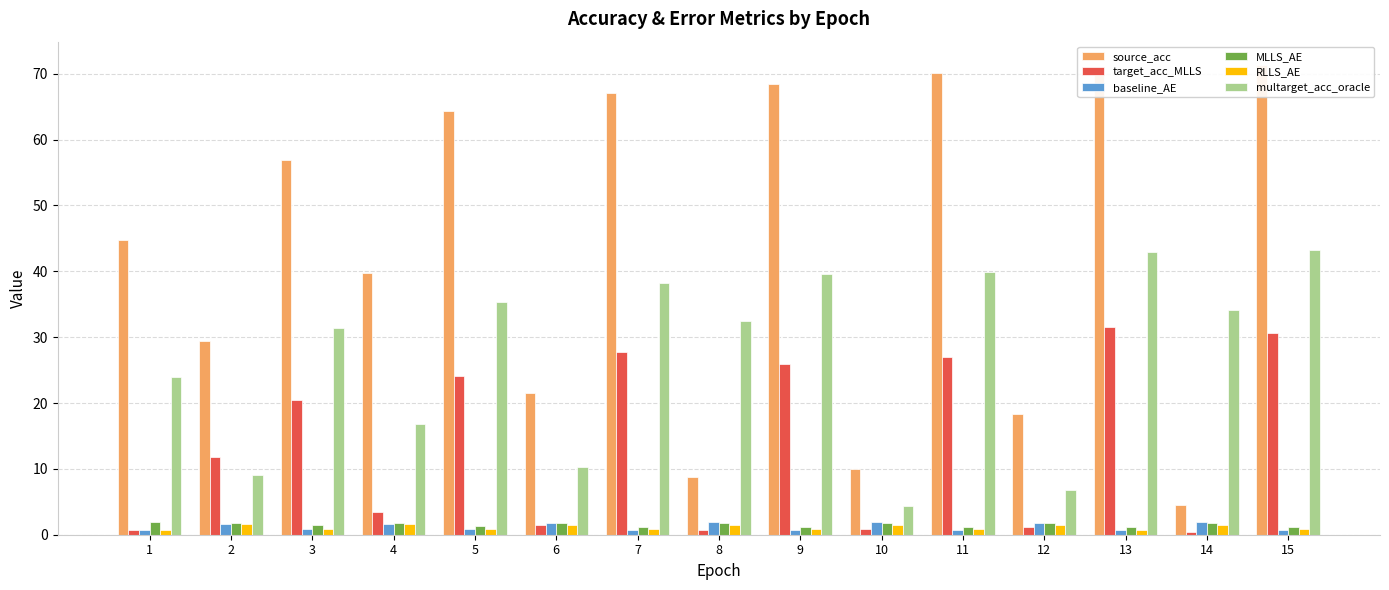

How many bars are there in total?

90